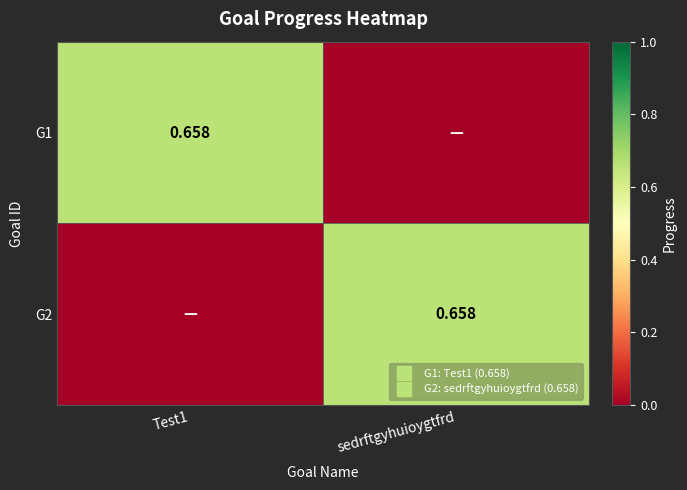

Rank the series at sedrftgyhuioygtfrd from highest to lowest value.

G2, G1